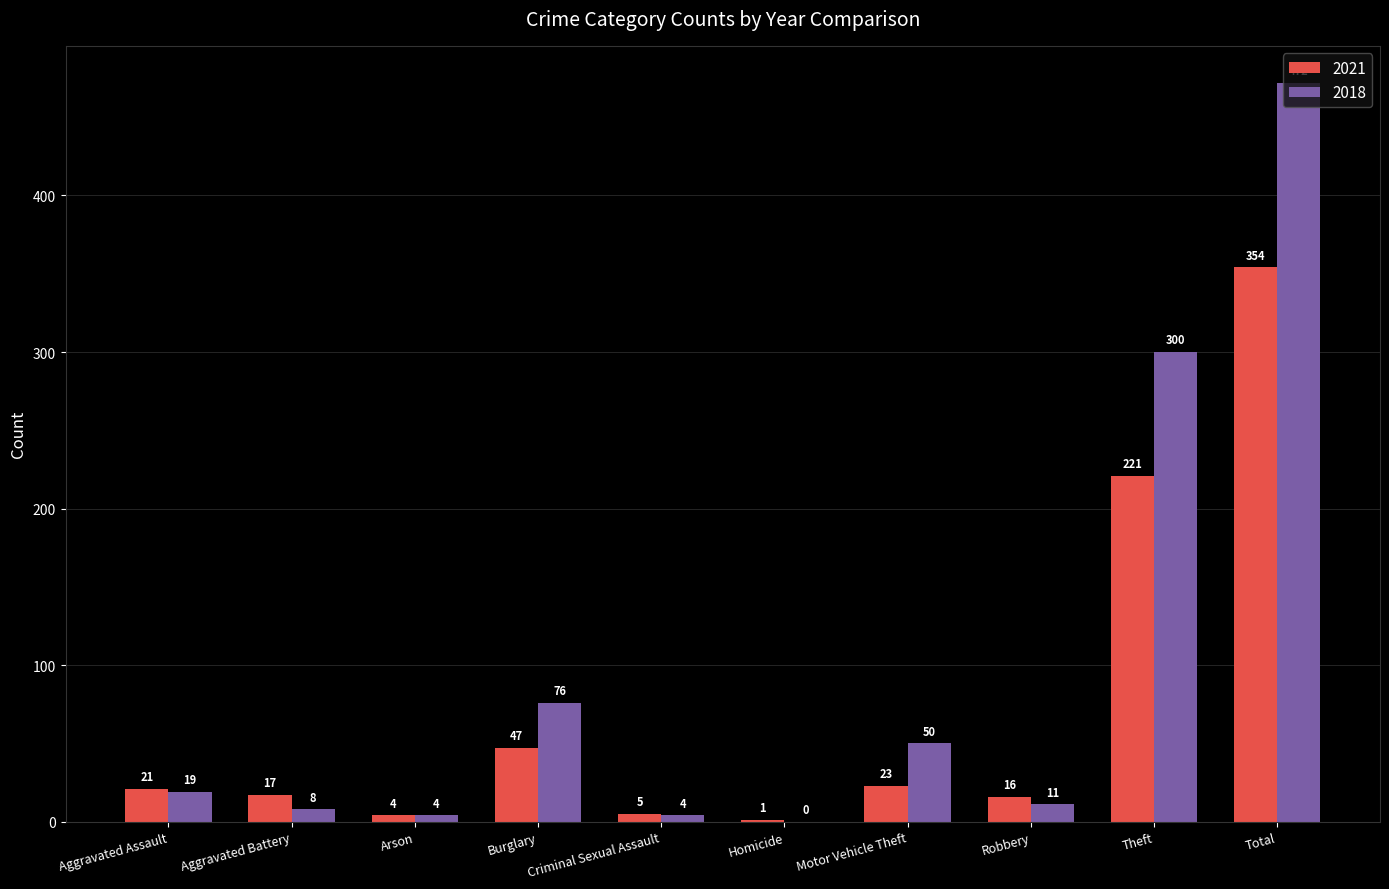

What are all the series names shown in the legend?

2021, 2018